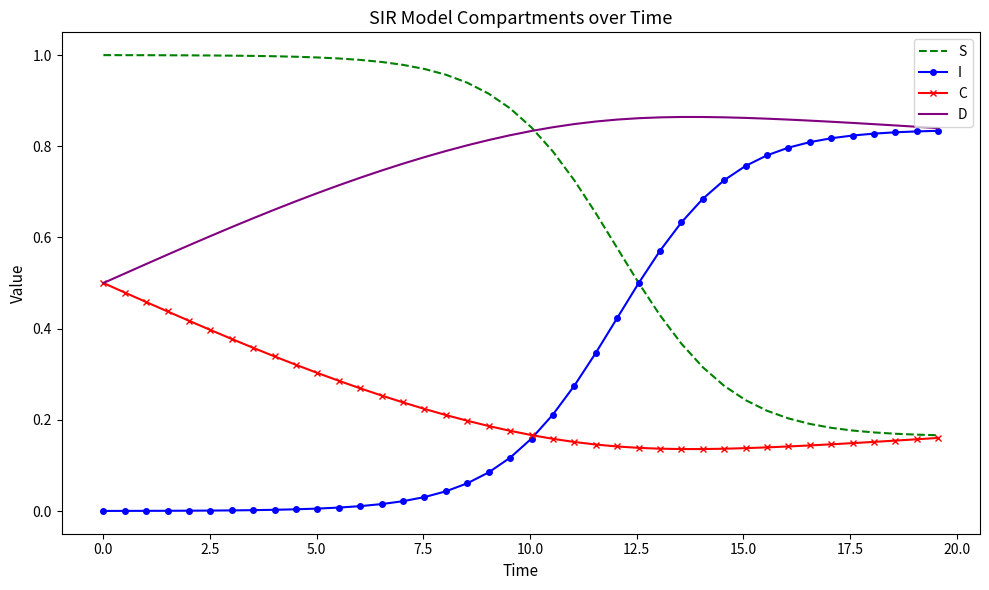

Rank the series by their average value, from highest to lowest.

D, S, I, C